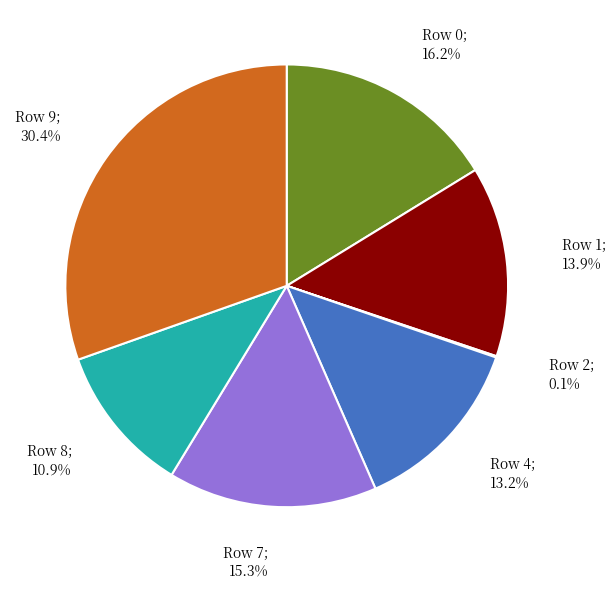

Which category has the biggest portion of the pie?

Row 9; 30.4%